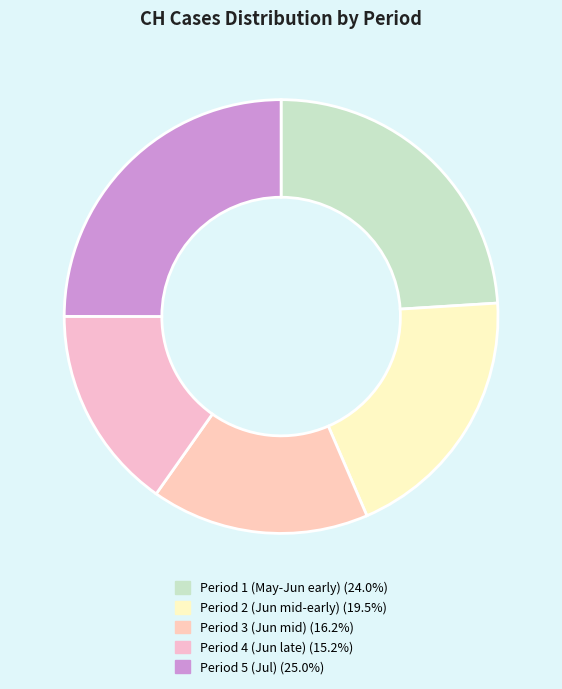

Count the number of slices in the pie.

5